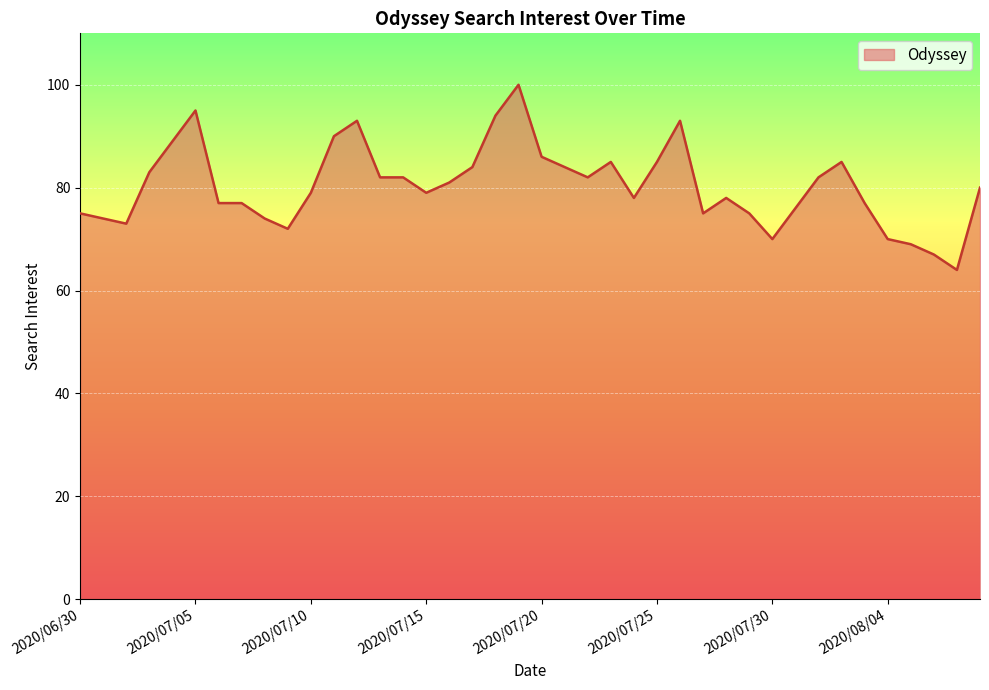

What is the difference between the maximum and minimum values?

36